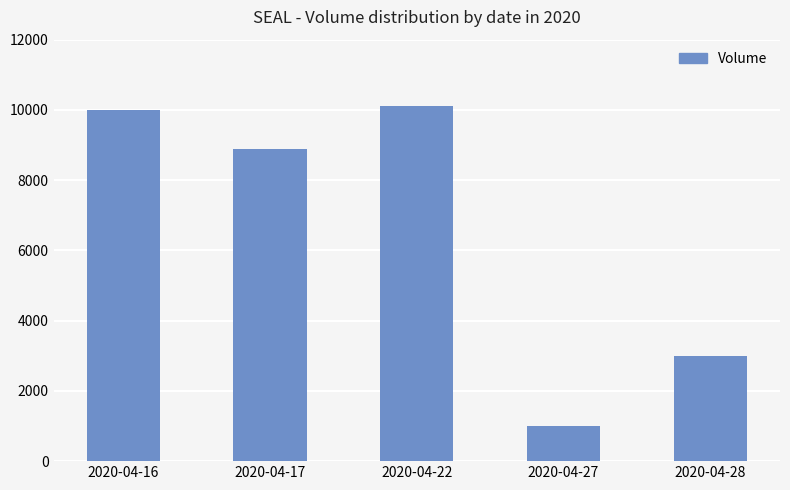

List the labels in order of value, largest first.

2020-04-22, 2020-04-16, 2020-04-17, 2020-04-28, 2020-04-27